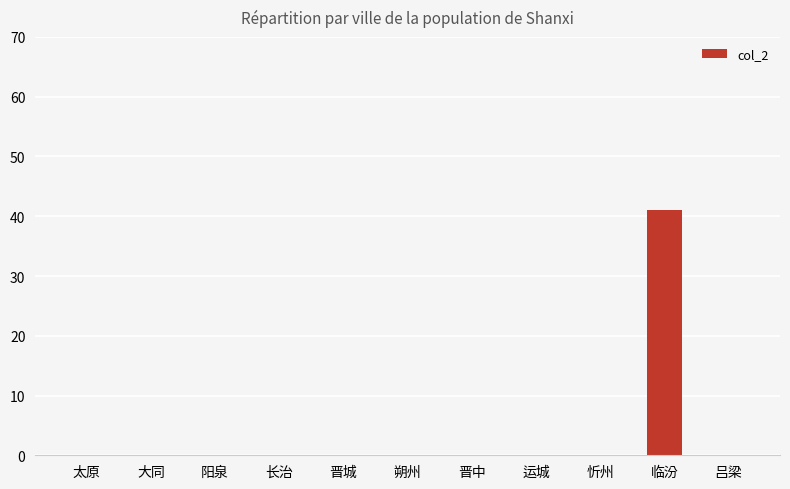

What is the sum of all values?

41